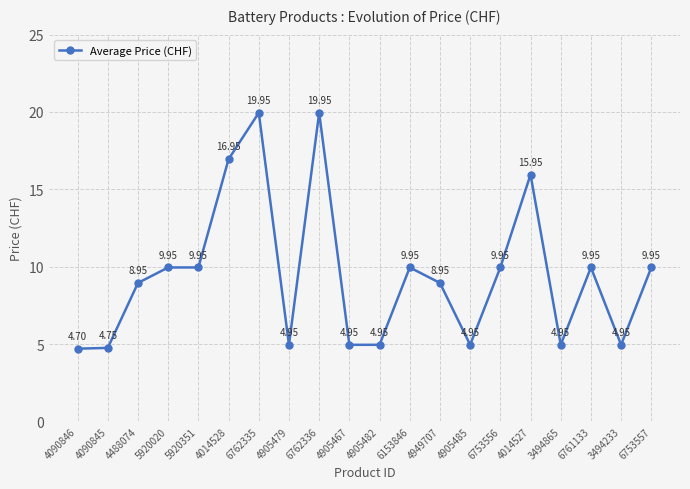

What is the difference between the values at 6762336 and 3494865?

15.0